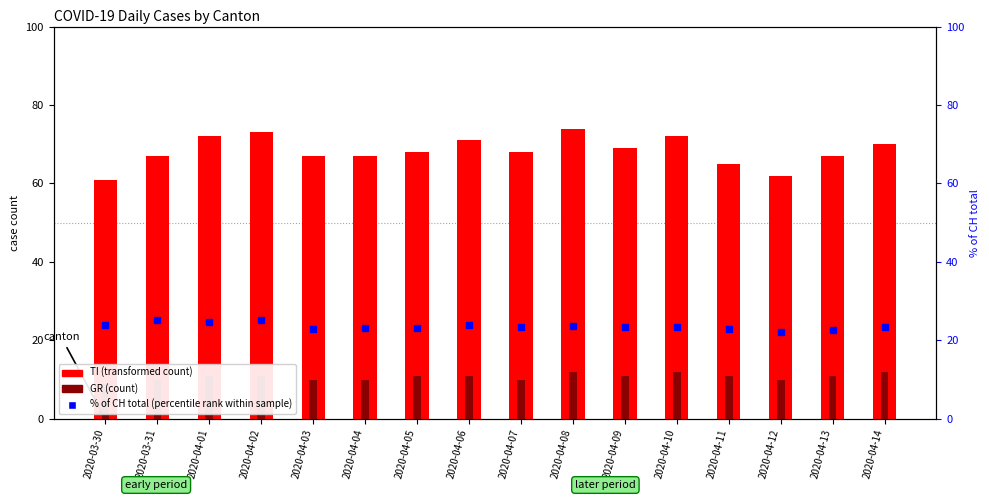

What value does the % of CH total (percentile rank) series have at 2020-04-12?

22.2